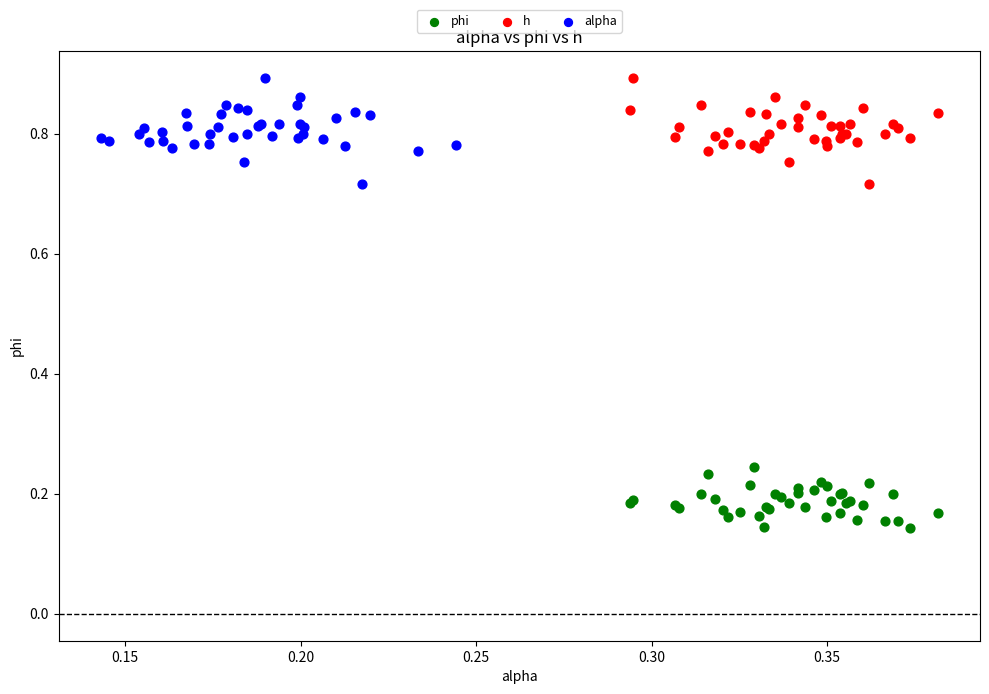

Which series contains the lowest Y value?

phi